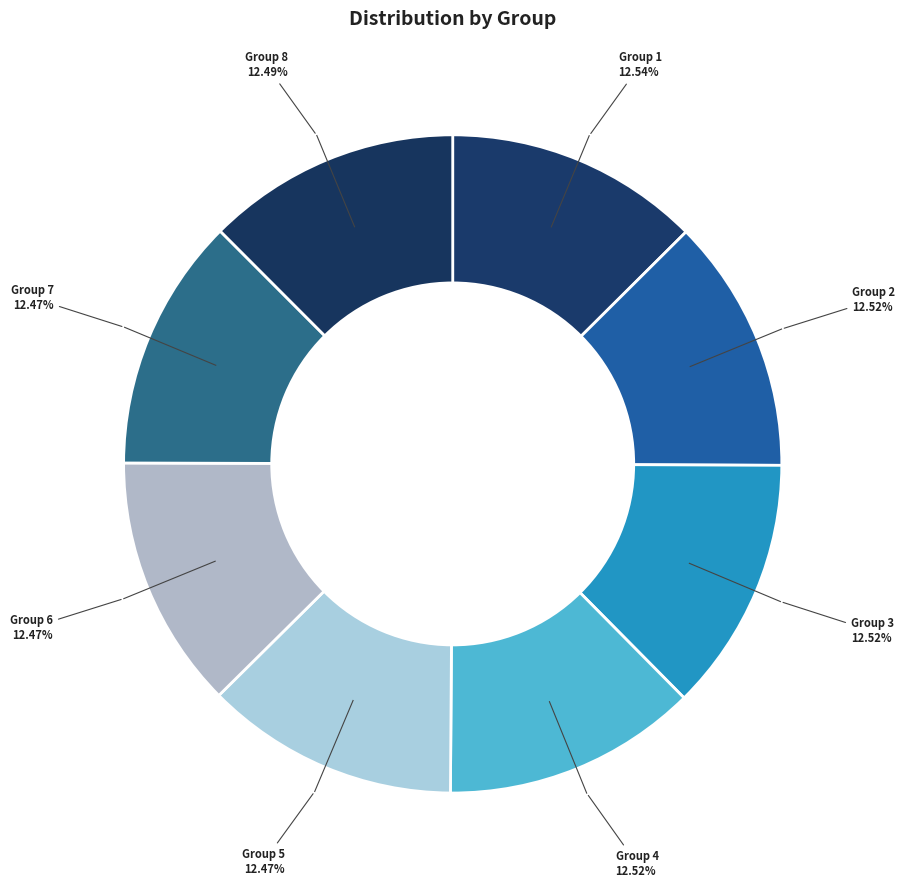

Rank the categories by value from highest to lowest.

1, 2, 4, 3, 8, 5, 6, 7